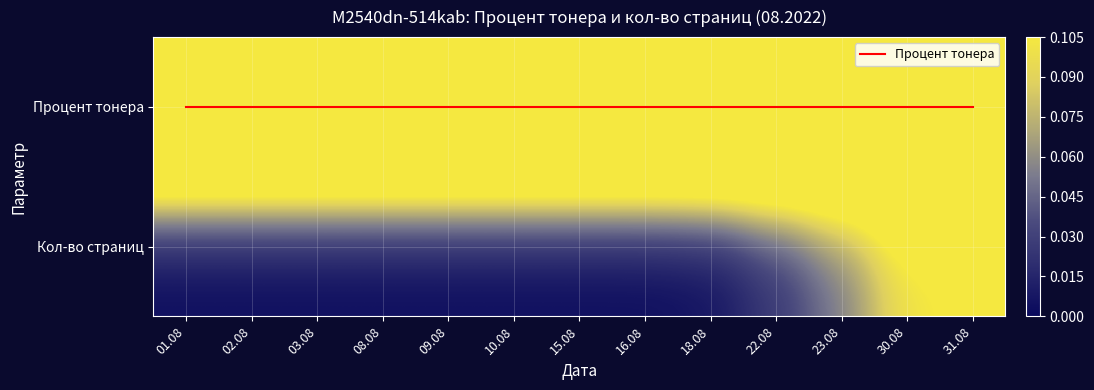

List the labels in order of Процент тонера value, smallest first.

01.08, 02.08, 03.08, 08.08, 09.08, 10.08, 15.08, 16.08, 18.08, 22.08, 23.08, 30.08, 31.08